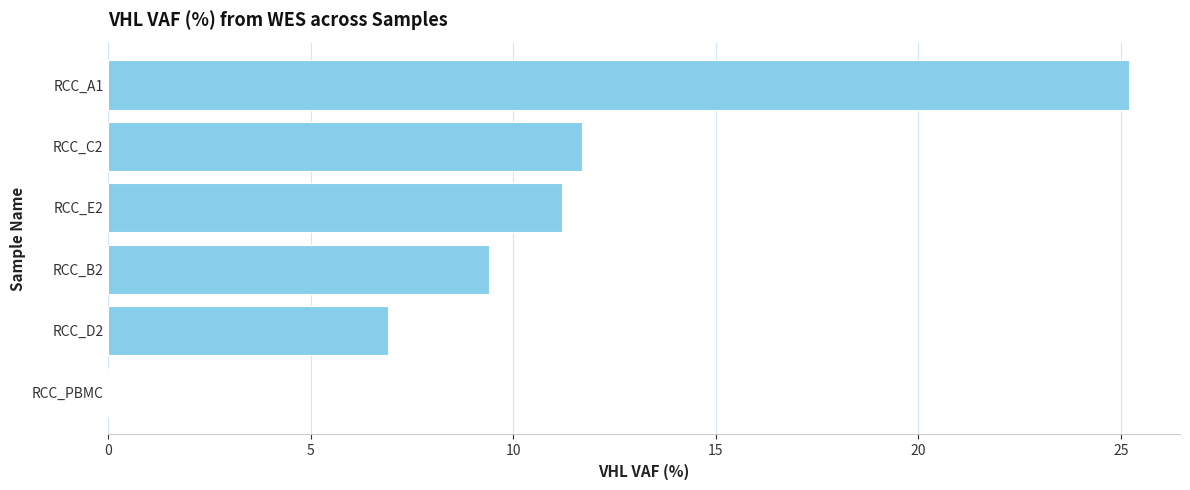

How many positive values are there?

5